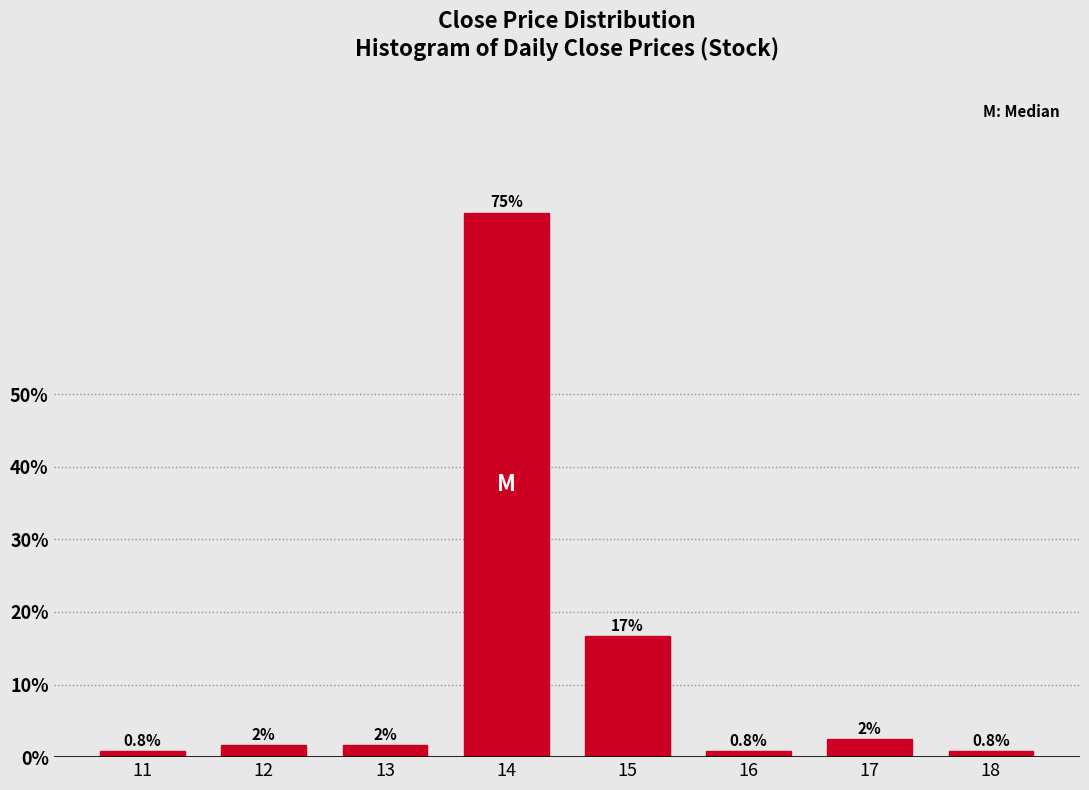

What is the value of the 8th bar from the left?

0.8